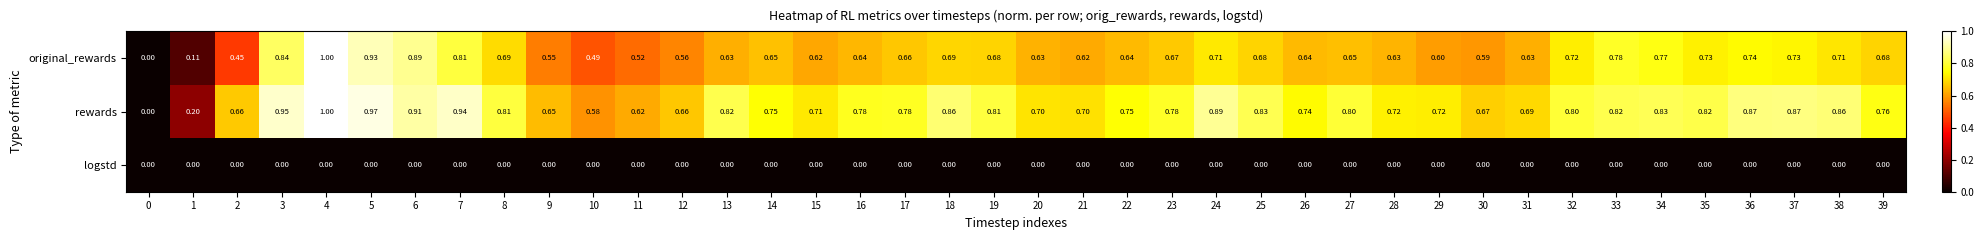

Is the value of rewards at 19 greater than the value of original_rewards at 29?

Yes